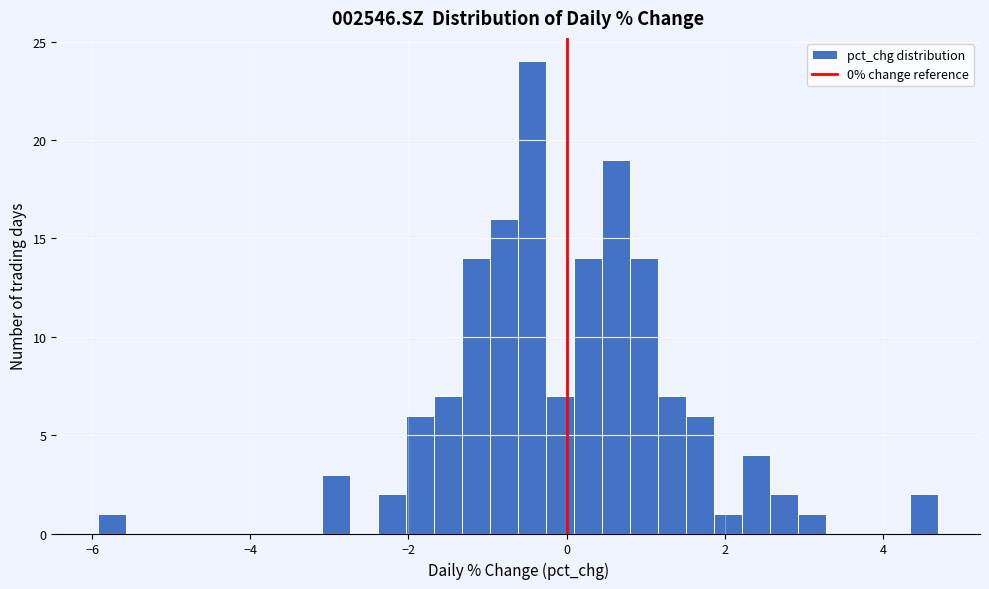

Around what value on the x-axis is the tallest bar? Give the approximate position of its centre, as read against the axis.

-0.4